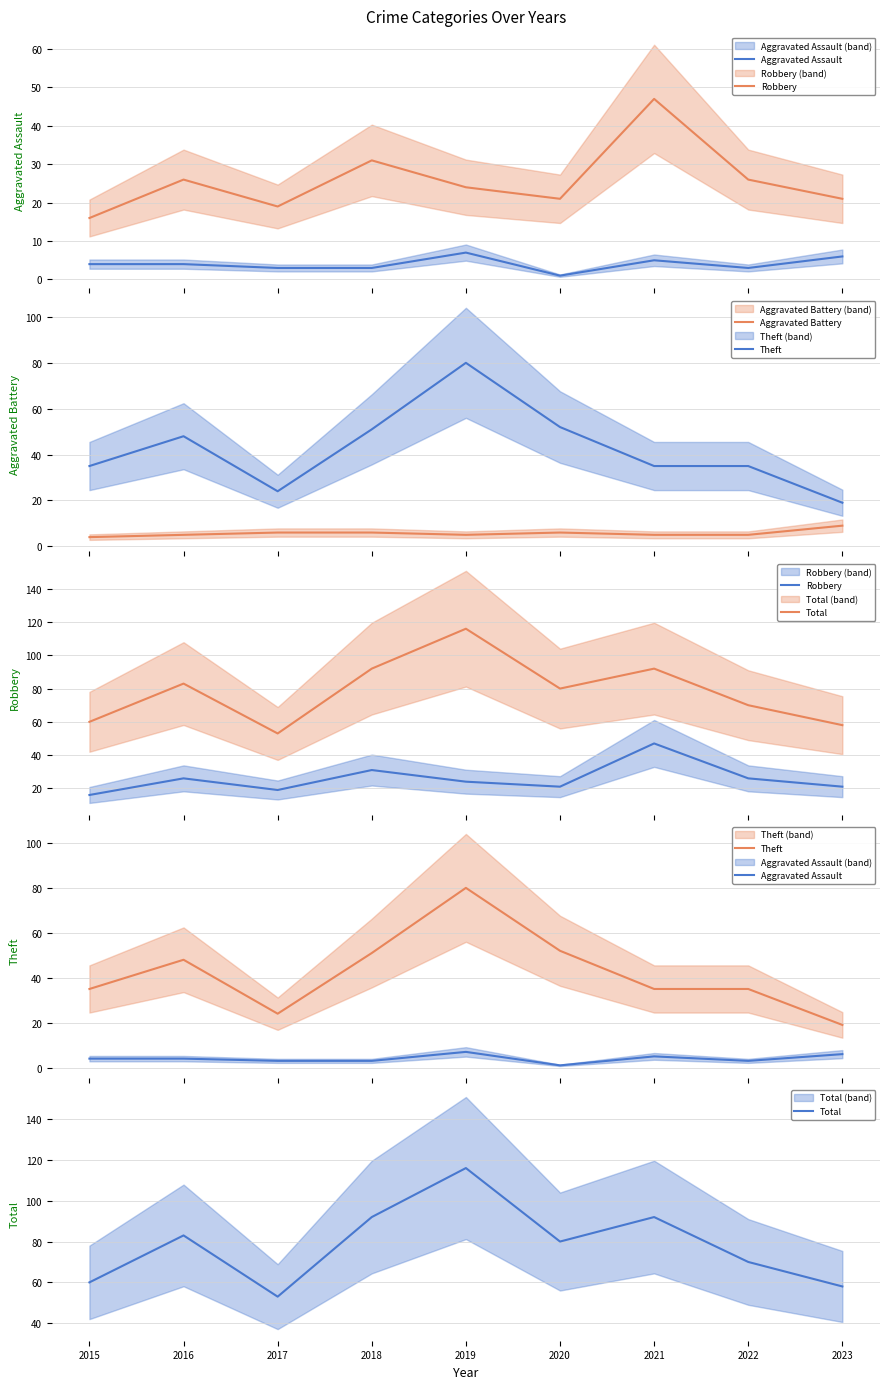

True or false: Theft and Total intersect in this chart.

False